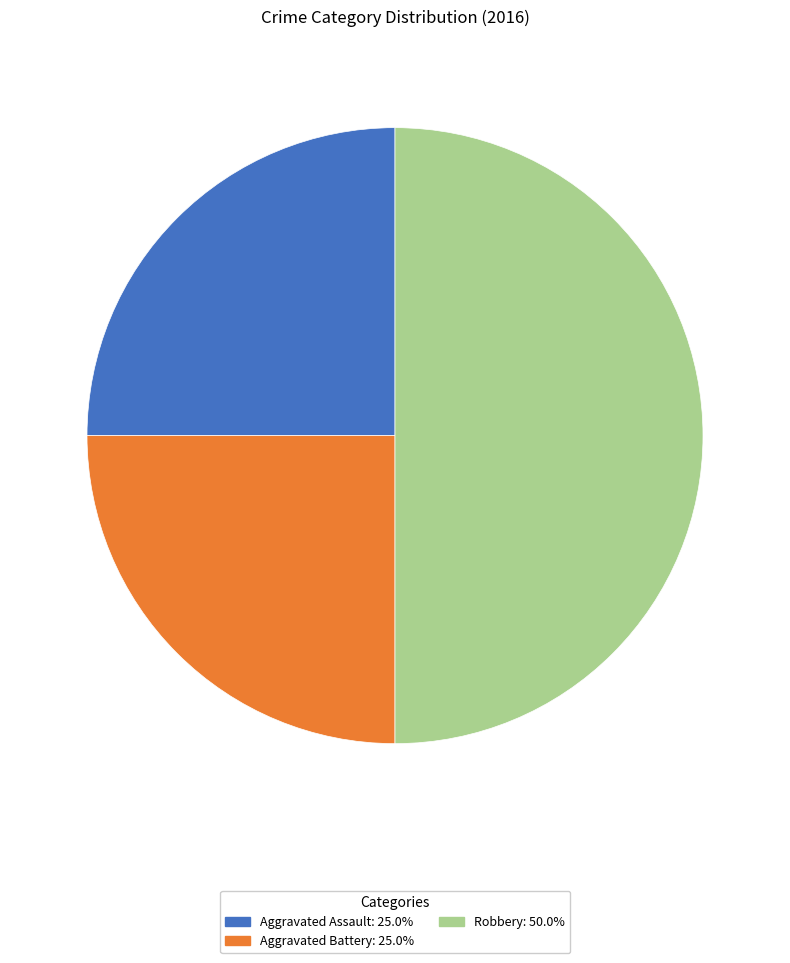

Which slice is the largest?

Robbery